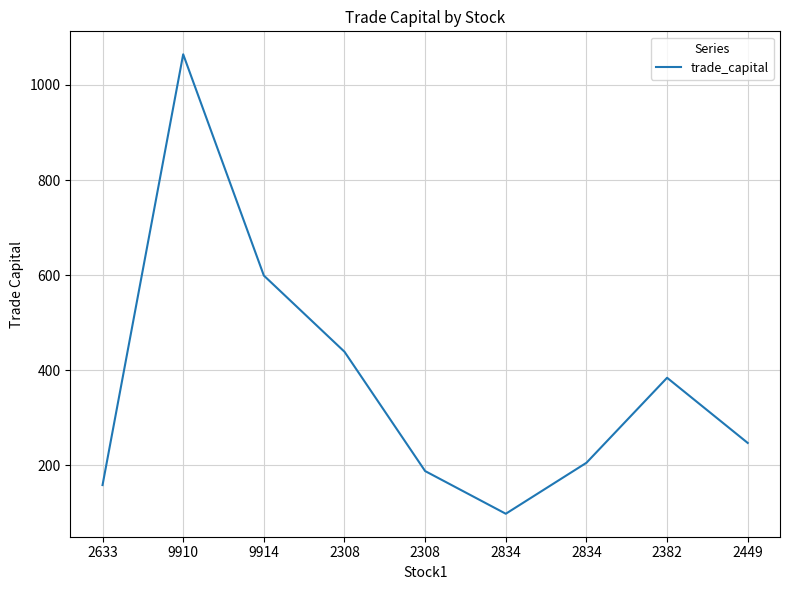

Reading right to left, transcribe all the data shown in this chart.

247.3	384.3	205.6	98.4	188.2	439.0	599.2	1064.3	158.7